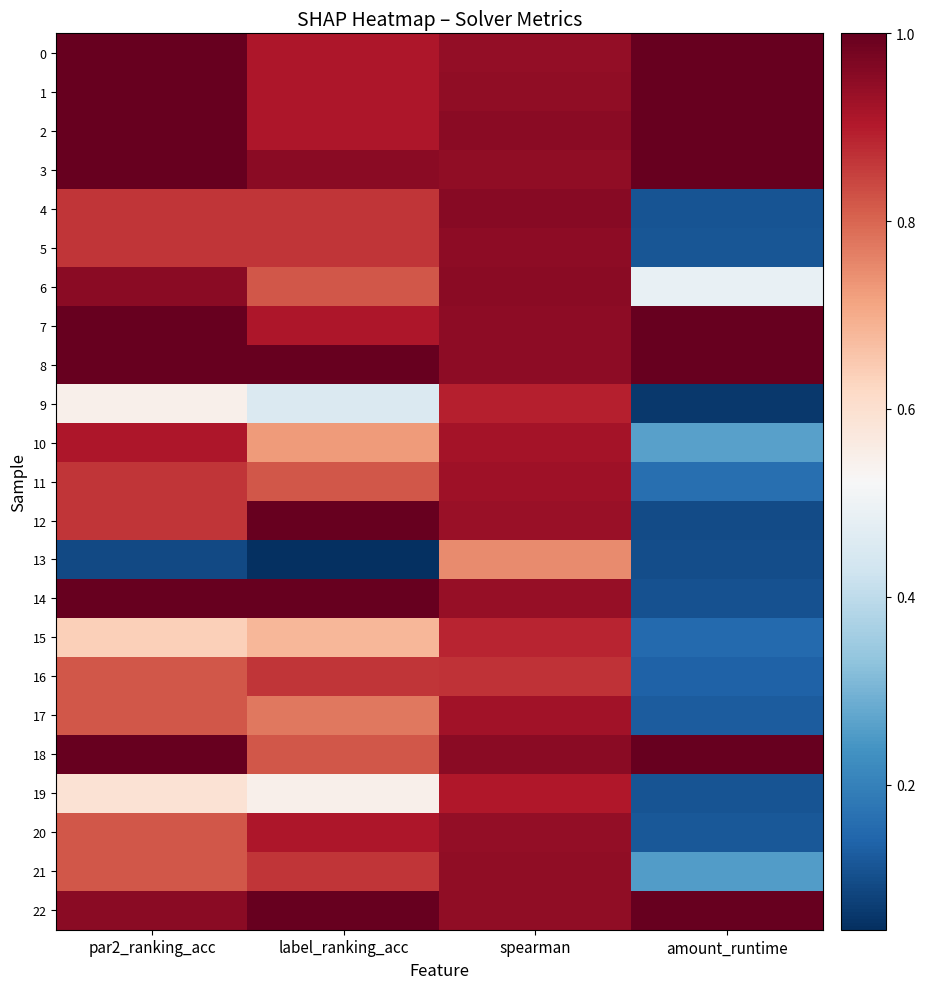

Reading right to left, list all the values displayed in this chart.

0: amount_runtime=1.0	spearman=0.9	label_ranking_acc=0.9	par2_ranking_acc=1.0
1: amount_runtime=1.0	spearman=0.9	label_ranking_acc=0.9	par2_ranking_acc=1.0
2: amount_runtime=1.0	spearman=1.0	label_ranking_acc=0.9	par2_ranking_acc=1.0
3: amount_runtime=1.0	spearman=0.9	label_ranking_acc=1.0	par2_ranking_acc=1.0
4: amount_runtime=0.1	spearman=1.0	label_ranking_acc=0.9	par2_ranking_acc=0.9
5: amount_runtime=0.1	spearman=0.9	label_ranking_acc=0.9	par2_ranking_acc=0.9
6: amount_runtime=0.5	spearman=1.0	label_ranking_acc=0.8	par2_ranking_acc=1.0
7: amount_runtime=1.0	spearman=1.0	label_ranking_acc=0.9	par2_ranking_acc=1.0
8: amount_runtime=1.0	spearman=1.0	label_ranking_acc=1.0	par2_ranking_acc=1.0
9: amount_runtime=0.1	spearman=0.9	label_ranking_acc=0.5	par2_ranking_acc=0.5
10: amount_runtime=0.3	spearman=0.9	label_ranking_acc=0.7	par2_ranking_acc=0.9
11: amount_runtime=0.2	spearman=0.9	label_ranking_acc=0.8	par2_ranking_acc=0.9
12: amount_runtime=0.1	spearman=0.9	label_ranking_acc=1.0	par2_ranking_acc=0.9
13: amount_runtime=0.1	spearman=0.7	label_ranking_acc=0.0	par2_ranking_acc=0.1
14: amount_runtime=0.1	spearman=0.9	label_ranking_acc=1.0	par2_ranking_acc=1.0
15: amount_runtime=0.2	spearman=0.9	label_ranking_acc=0.7	par2_ranking_acc=0.6
16: amount_runtime=0.1	spearman=0.9	label_ranking_acc=0.9	par2_ranking_acc=0.8
17: amount_runtime=0.1	spearman=0.9	label_ranking_acc=0.8	par2_ranking_acc=0.8
18: amount_runtime=1.0	spearman=1.0	label_ranking_acc=0.8	par2_ranking_acc=1.0
19: amount_runtime=0.1	spearman=0.9	label_ranking_acc=0.5	par2_ranking_acc=0.6
20: amount_runtime=0.1	spearman=0.9	label_ranking_acc=0.9	par2_ranking_acc=0.8
21: amount_runtime=0.3	spearman=0.9	label_ranking_acc=0.9	par2_ranking_acc=0.8
22: amount_runtime=1.0	spearman=0.9	label_ranking_acc=1.0	par2_ranking_acc=1.0